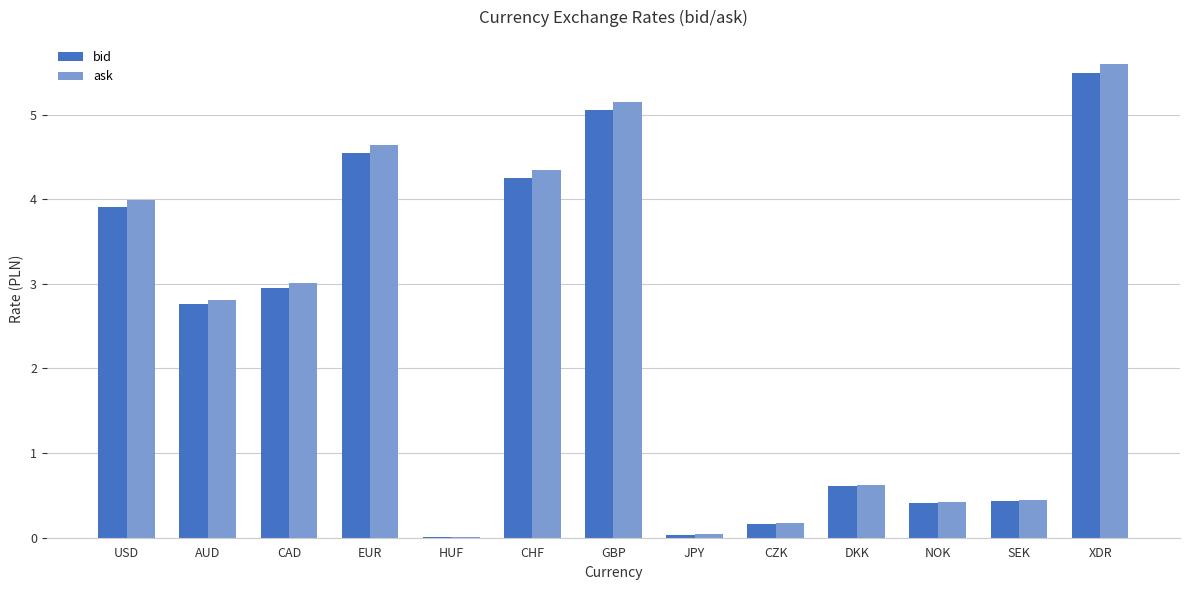

Which series has the widest spread of values?

ask